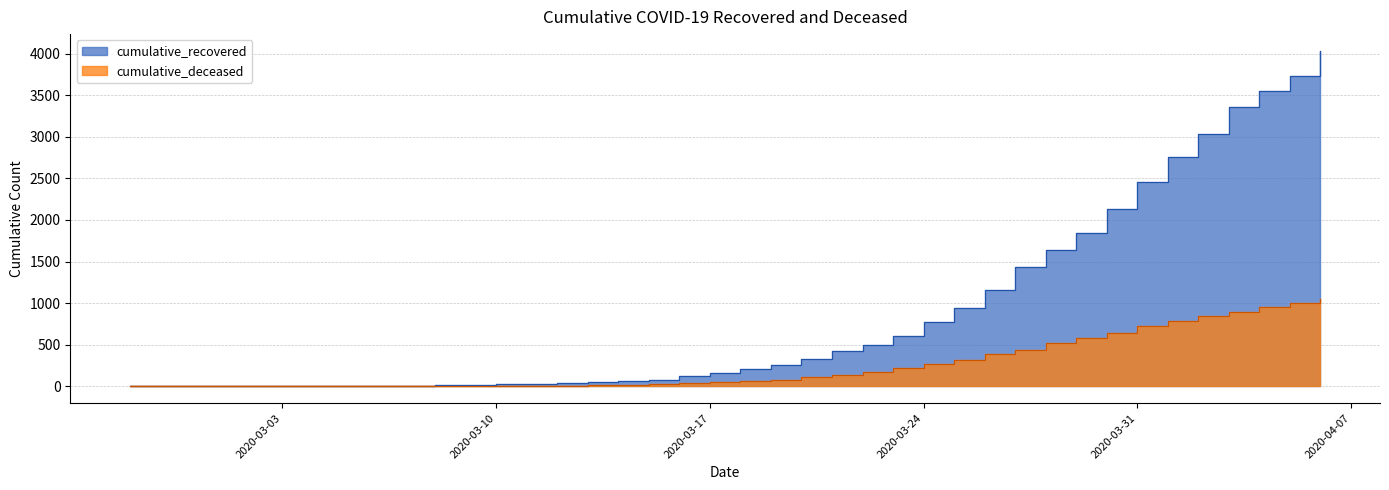

What is the value of the cumulative_recovered point at the 22nd from the left?

258